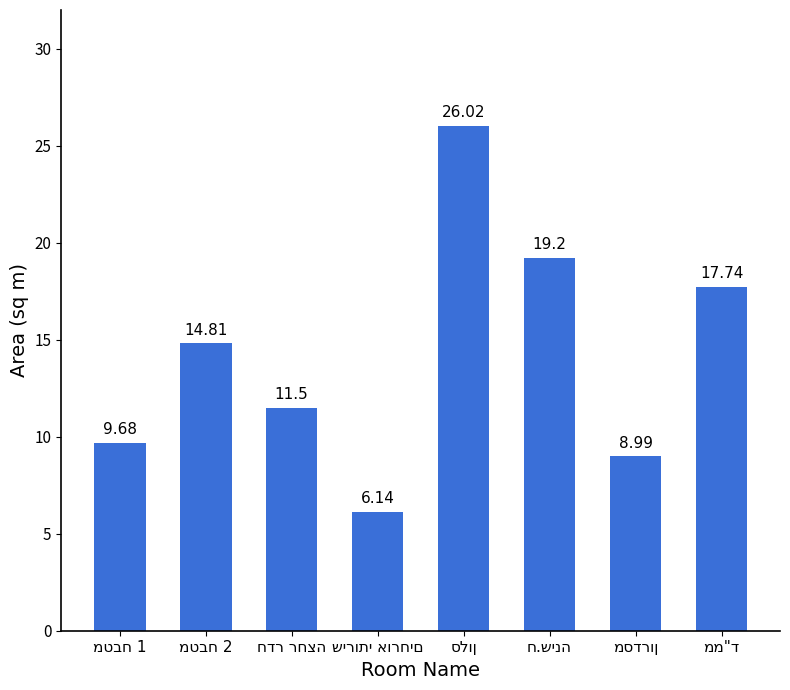

What is the average value?

14.3